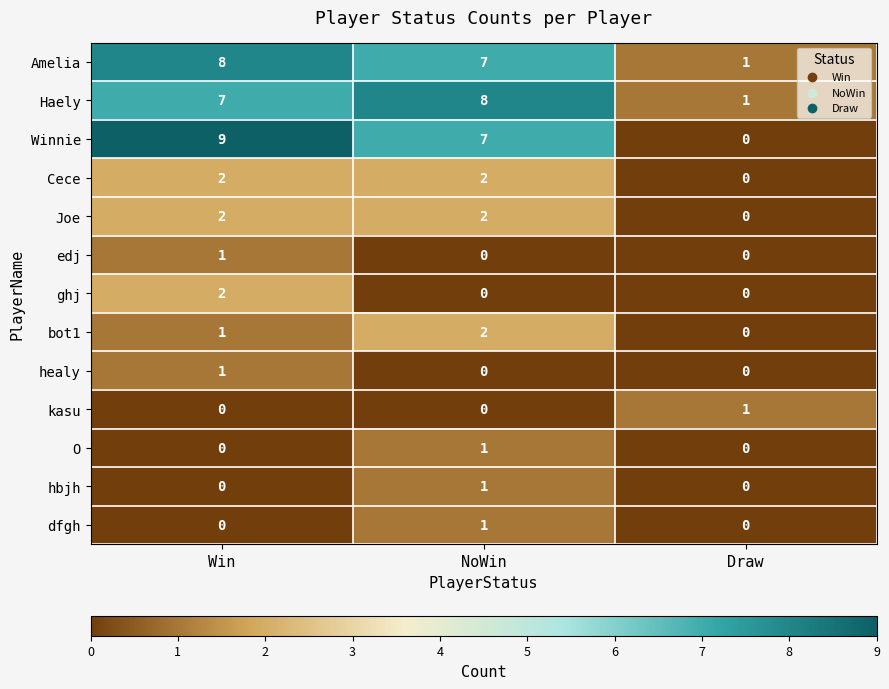

At which category is the sum across all series the highest?

Win